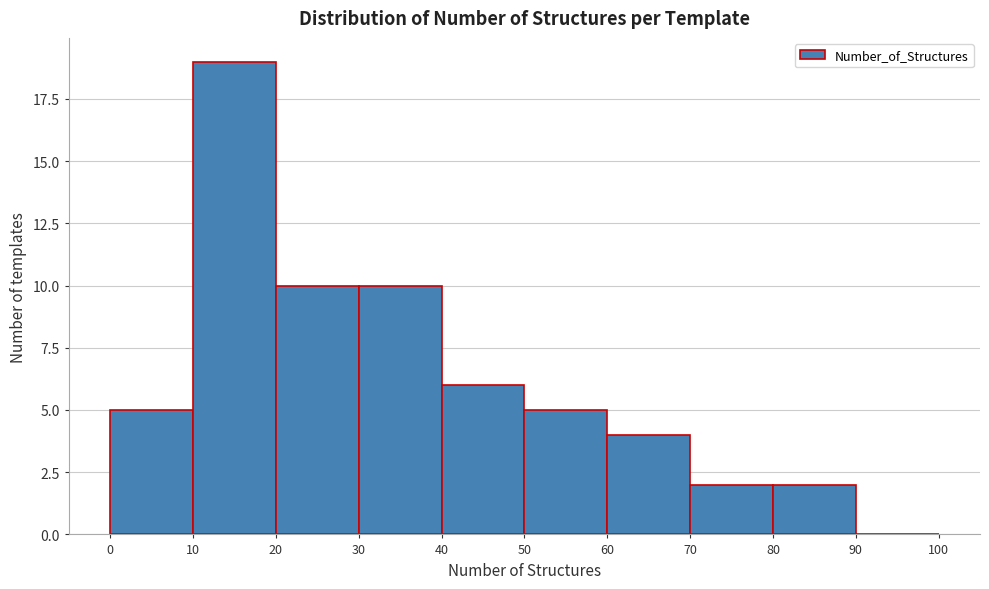

Which range on the x-axis has the tallest bar?

10 to 20